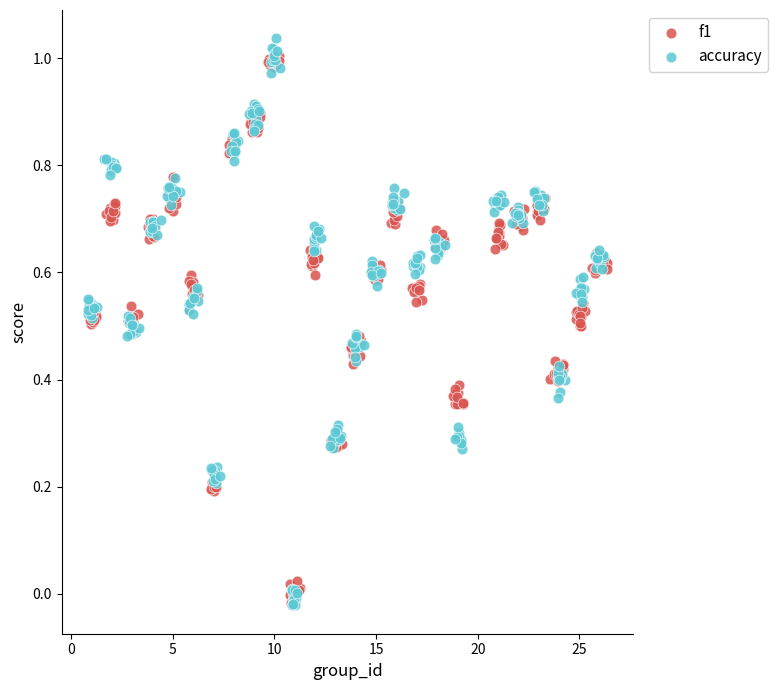

Which series has the largest Y range (max minus min)?

accuracy